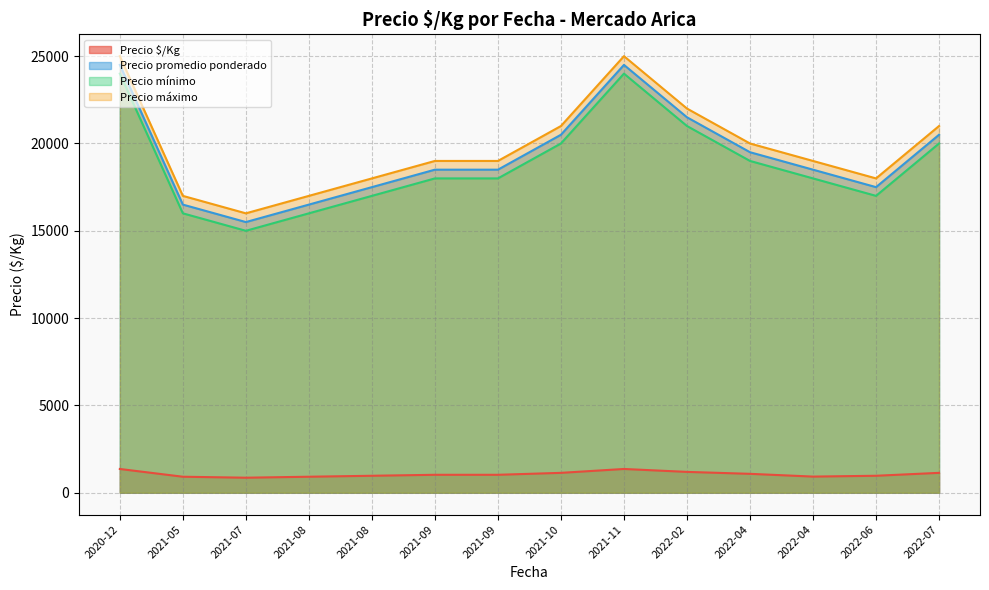

What is the difference between the Precio mínimo values at 2021-09-10 and 2022-02-16?

3000